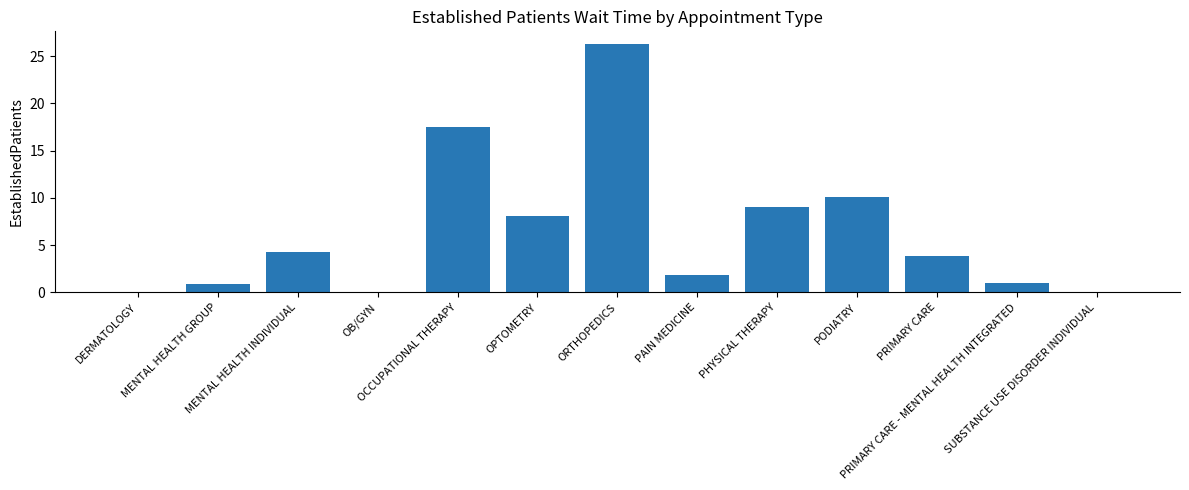

What is the greatest value displayed?

26.3